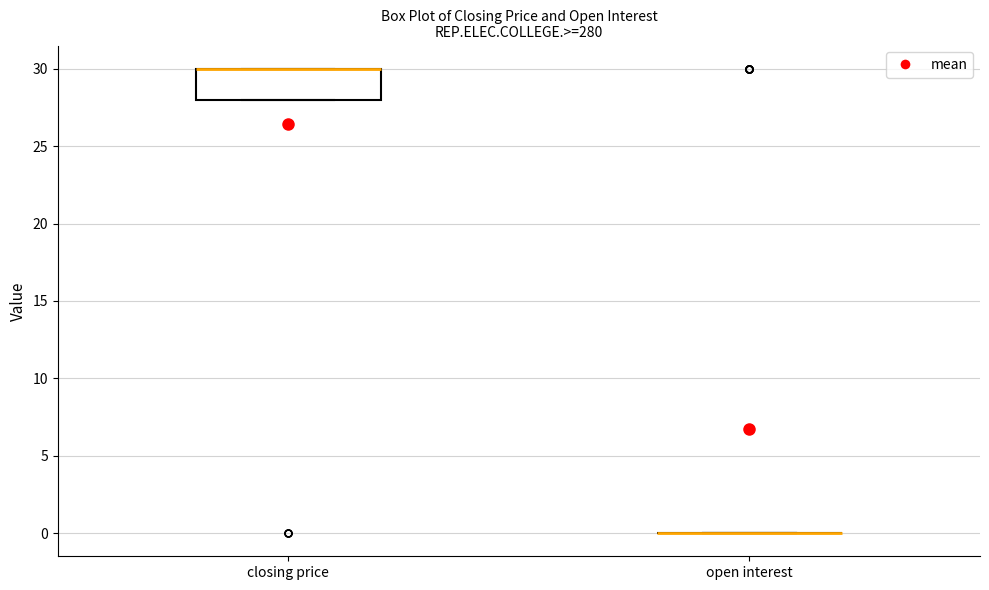

Reading left to right, transcribe this box plot: for each box, give where its median line is, the range the box spans, and where its two whiskers end, as read against the y-axis. The values are not printed on the chart, so give them approximately, as read against the axis.

closing price: median 30 (drawn on the box's upper edge), box 28 to 30, whiskers 28 to 30
open interest: box collapsed to a line at 0, whiskers 0 to 0